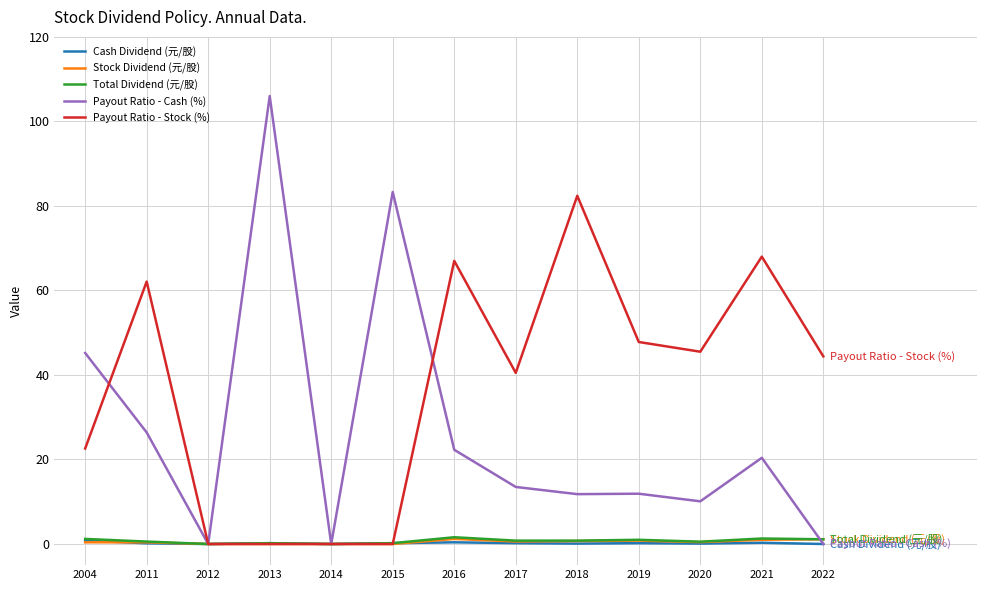

Which category has the highest value across all series?

2013